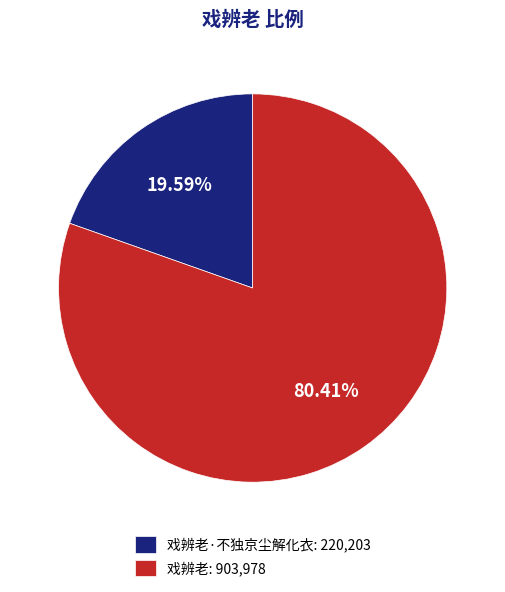

Between 戏辨老·不独京尘解化衣: 220,203 and 戏辨老: 903,978, which is larger?

戏辨老: 903,978